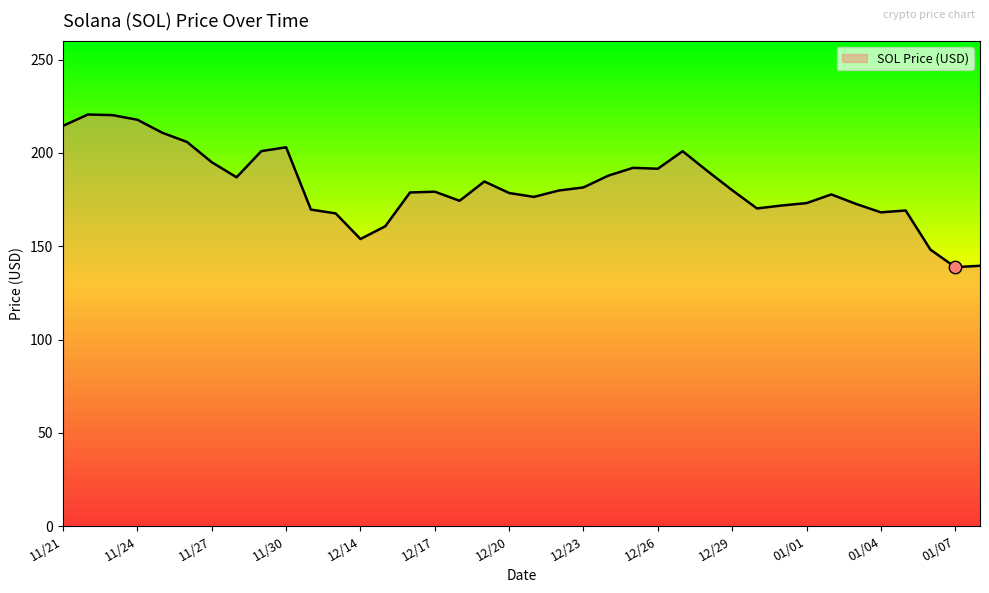

What is the difference between the maximum and minimum values?

81.8